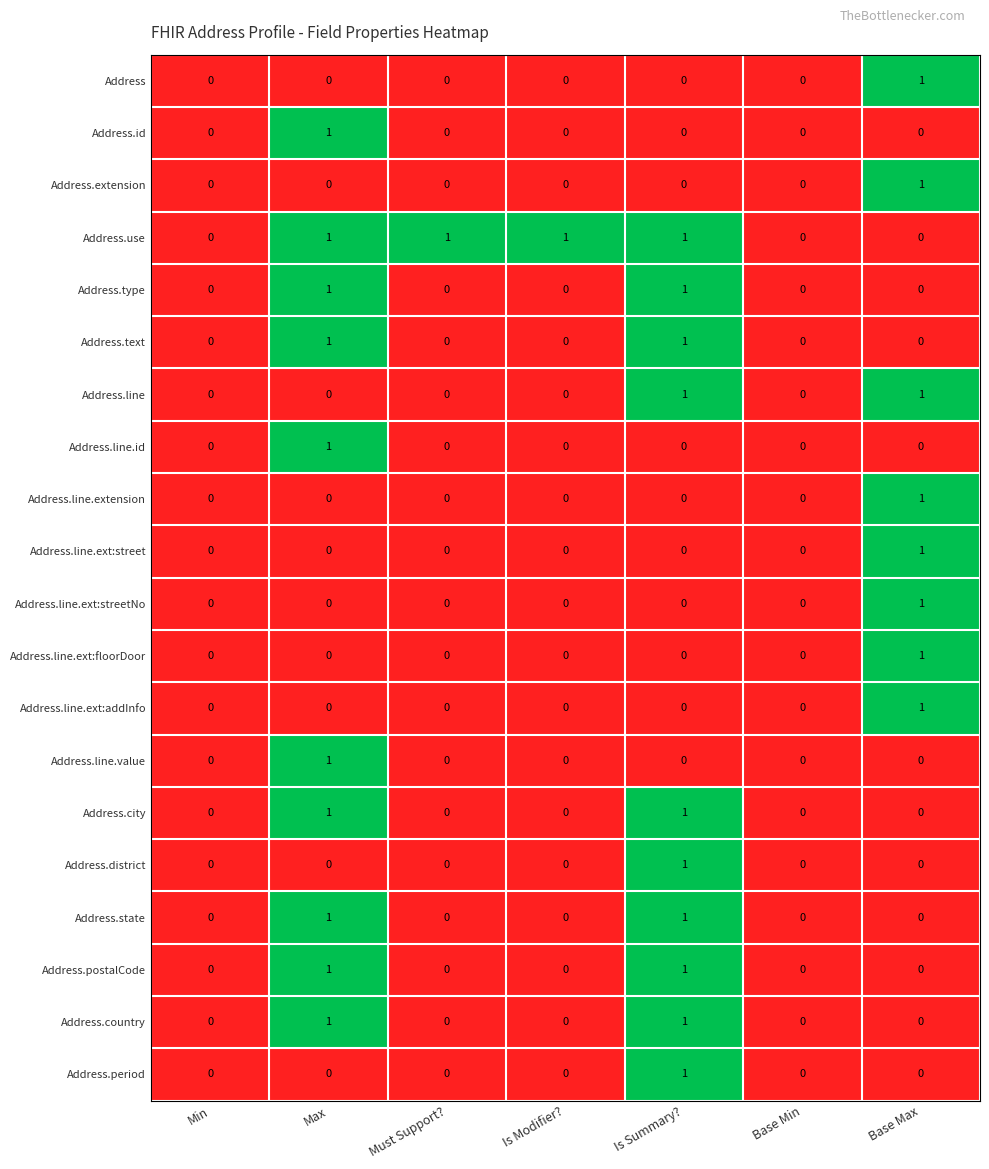

Which category has the highest value in the Address.line.ext:floorDoor series?

Base Max